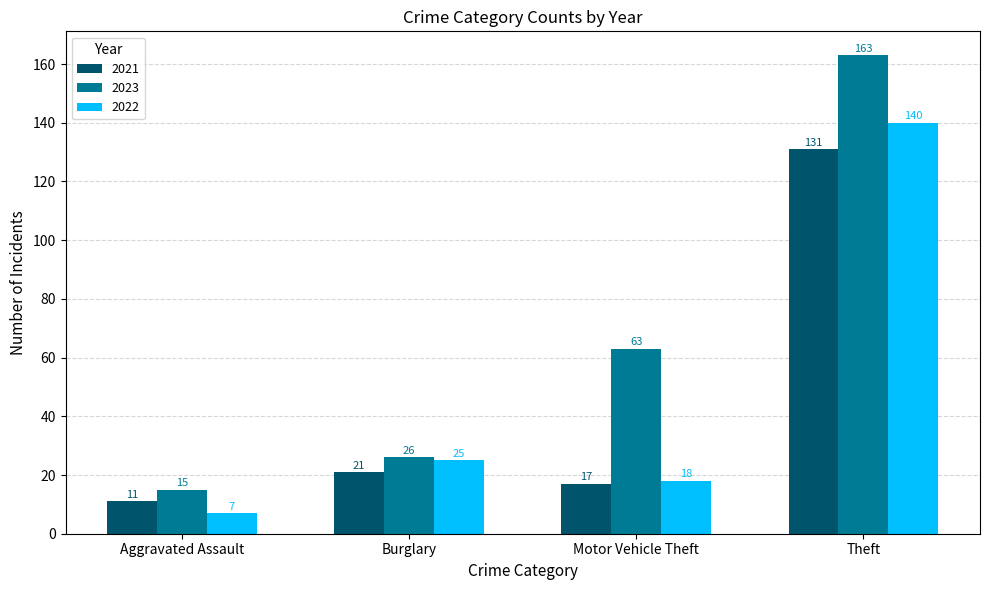

Between Burglary and Theft, which series saw the biggest shift?

2023